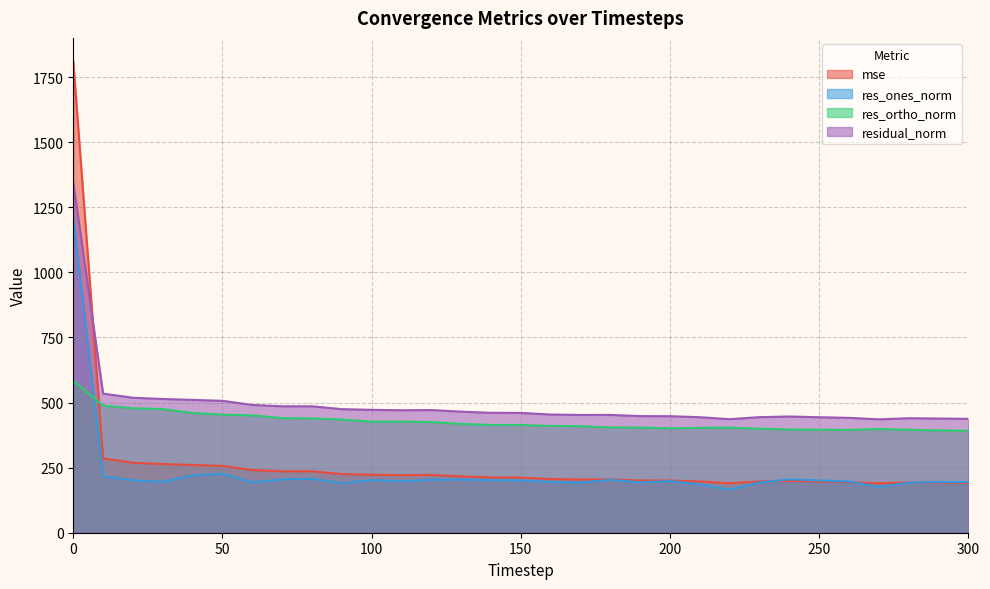

How many data points in residual_norm are less than 460?

15